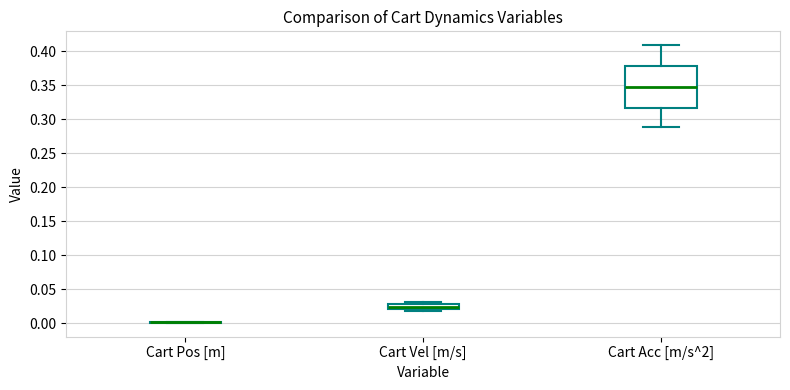

Which box is the tallest, from its lower edge to its upper edge?

Cart Acc [m/s^2]